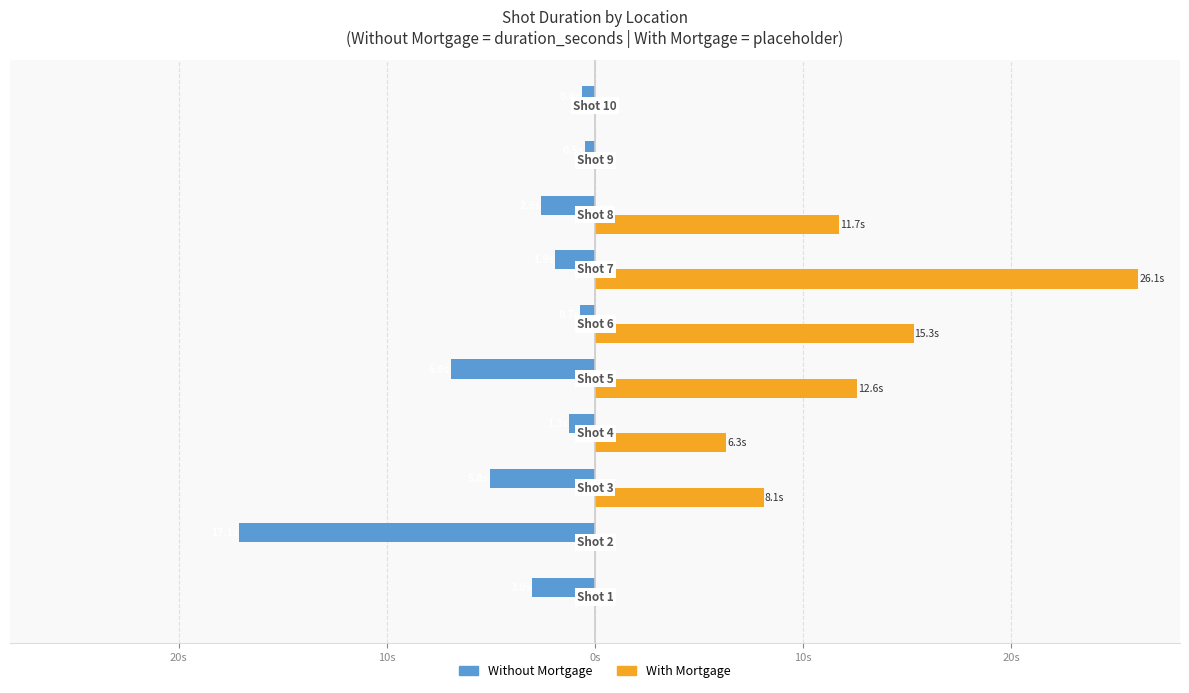

What are all the series names shown in the legend?

Without Mortgage, With Mortgage